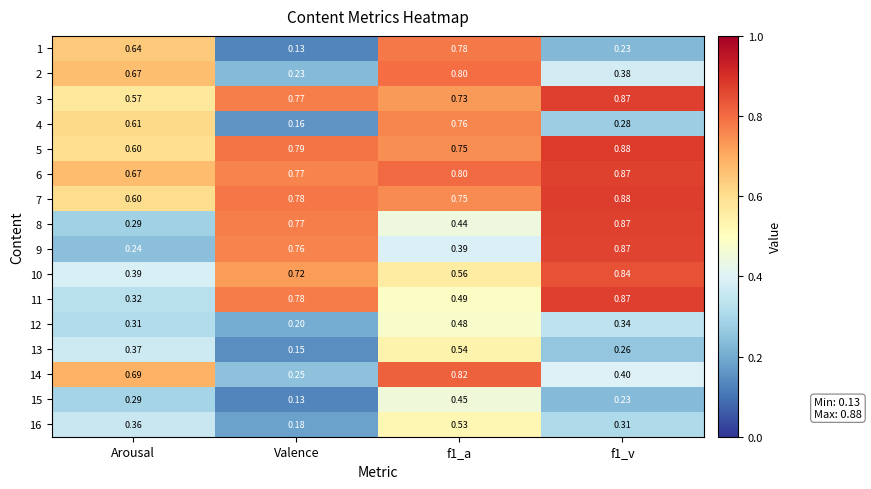

Is the value of 12 at f1_a greater than the value of 9 at Arousal?

Yes